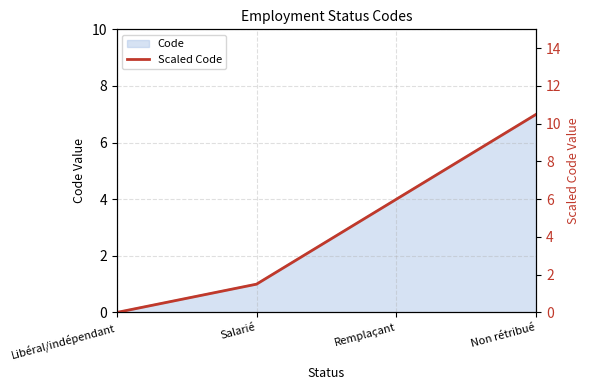

List the labels in order of value, largest first.

Non rétribué, Remplaçant, Salarié, Libéral/indépendant